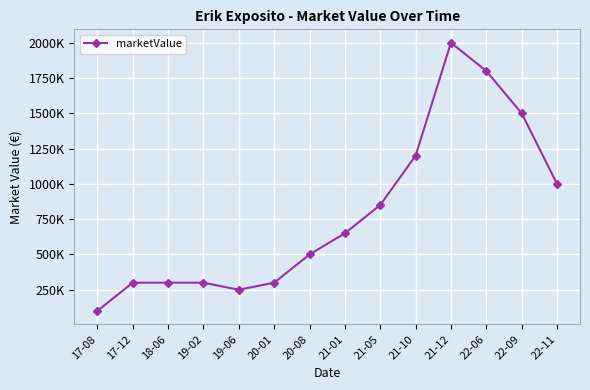

At which label does the data first exceed 650000?

21-05